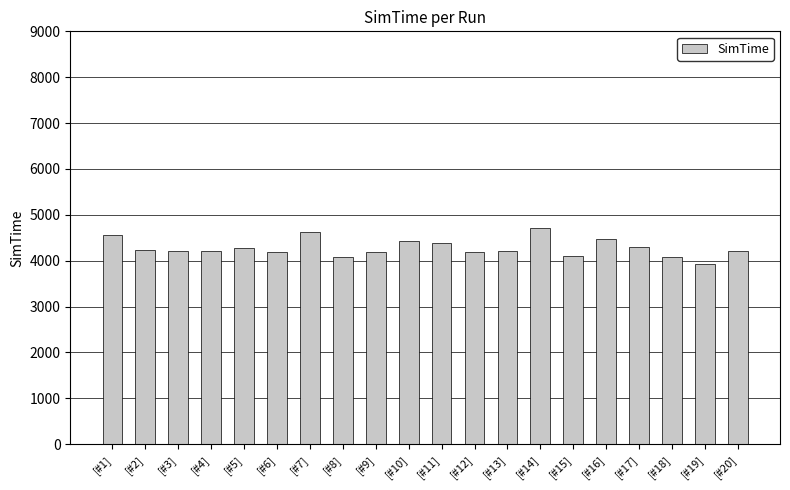

The value at [#9] is 1703. True or false?

False